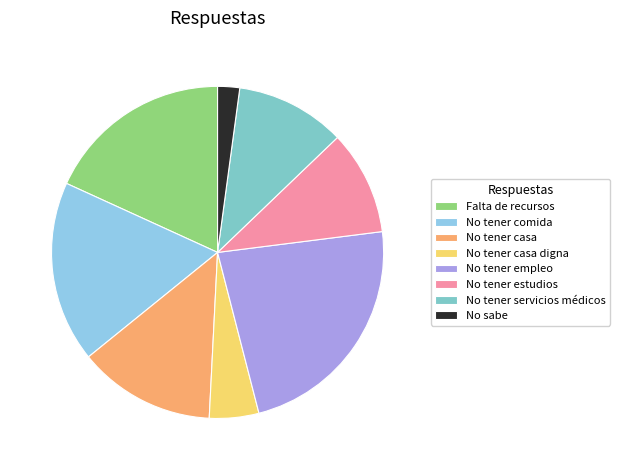

What is the largest slice in the pie chart?

No tener empleo